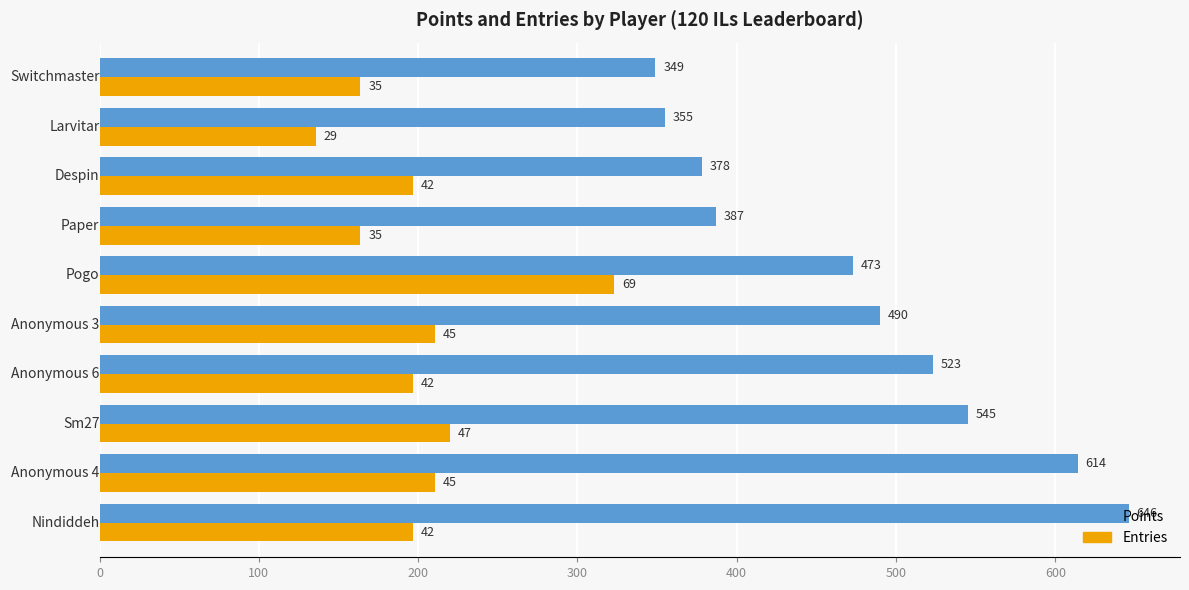

What is the minimum value shown in the chart?

135.8